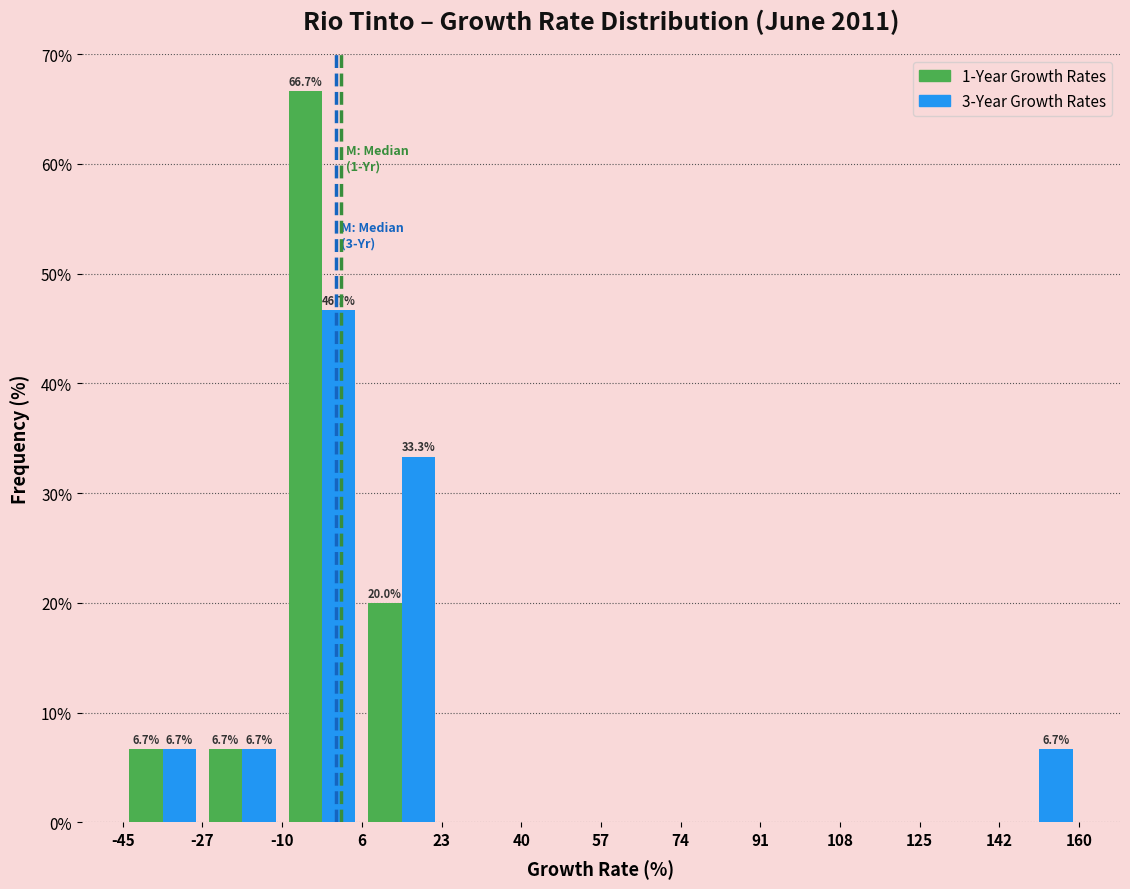

In the 3-Year Growth Rates series, which range on the x-axis has the tallest bar?

-10 to 6